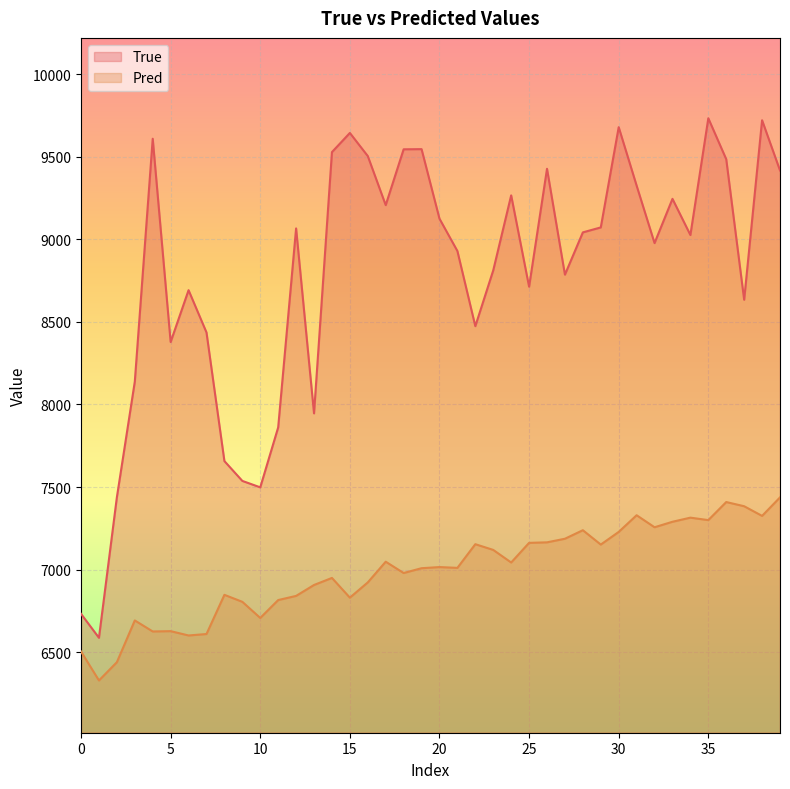

What is the smallest value displayed?

6328.6